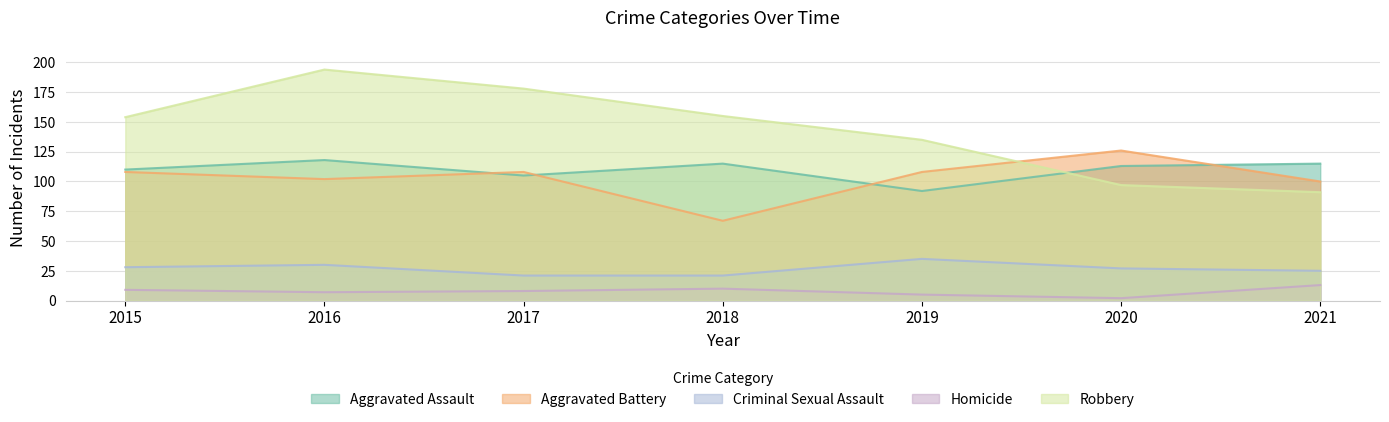

After their last crossing, which series has the higher values: Aggravated Battery or Aggravated Assault?

Aggravated Assault